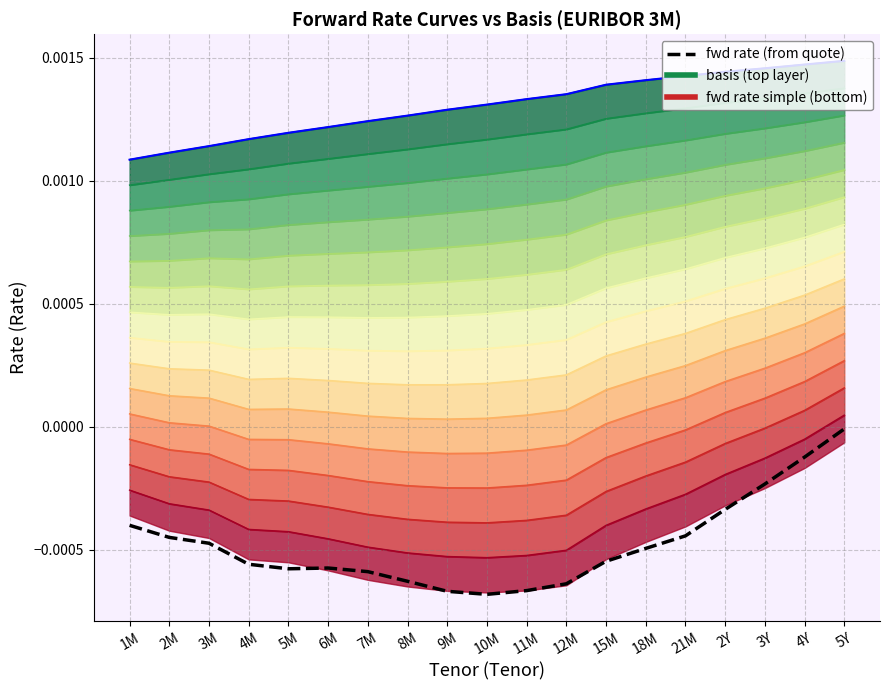

The value of fwd rate (from quote) at 11M is -0.0. True or false?

False